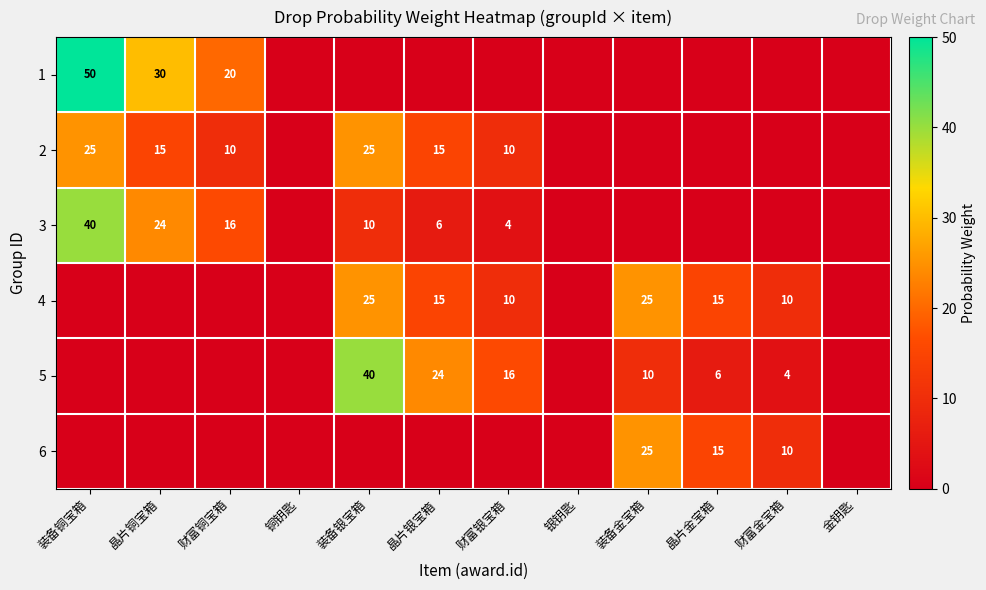

What is the difference between the 3 values at 装备银宝箱 and 财富铜宝箱?

6